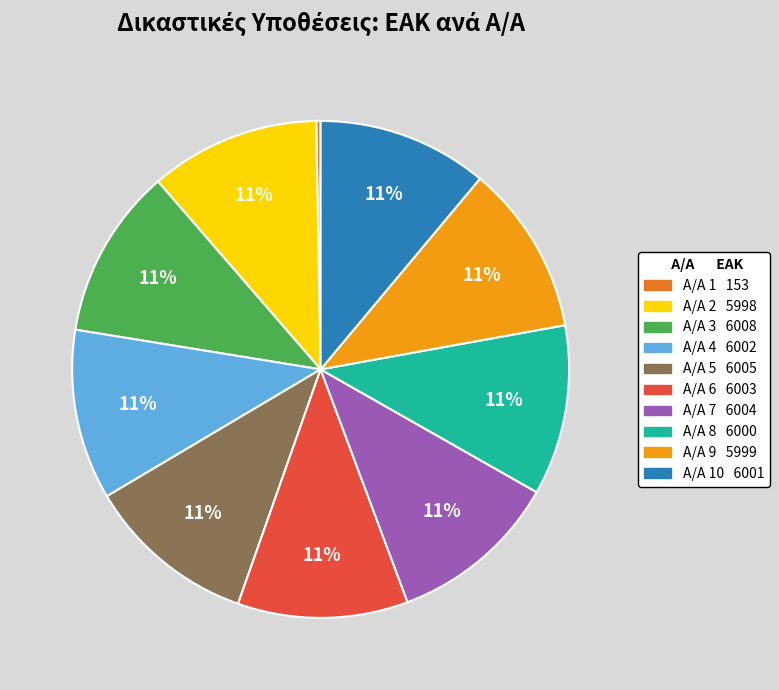

To the nearest percent, what is the difference between the largest and smallest slice percentages?

11%